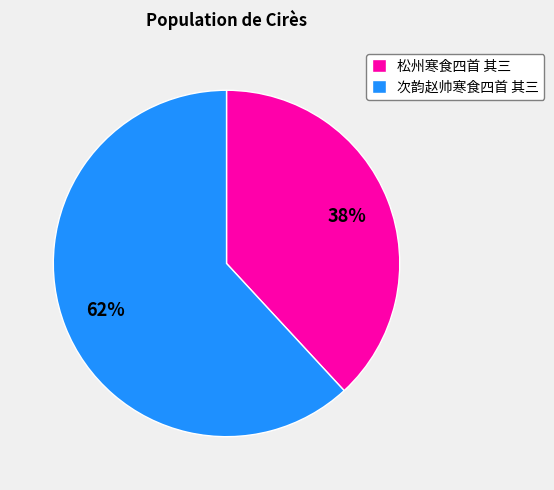

The 次韵赵帅寒食四首 其三 slice represents 62% of the pie. True or false?

True